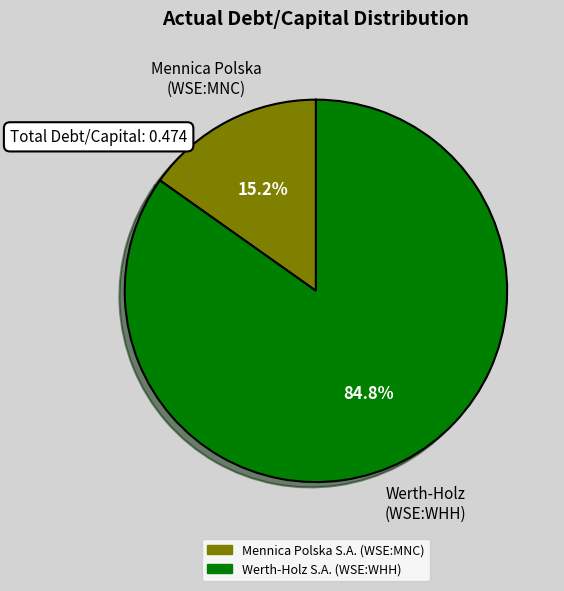

Does Mennica Polska S.A. (WSE:MNC) account for over 50% of the chart?

No